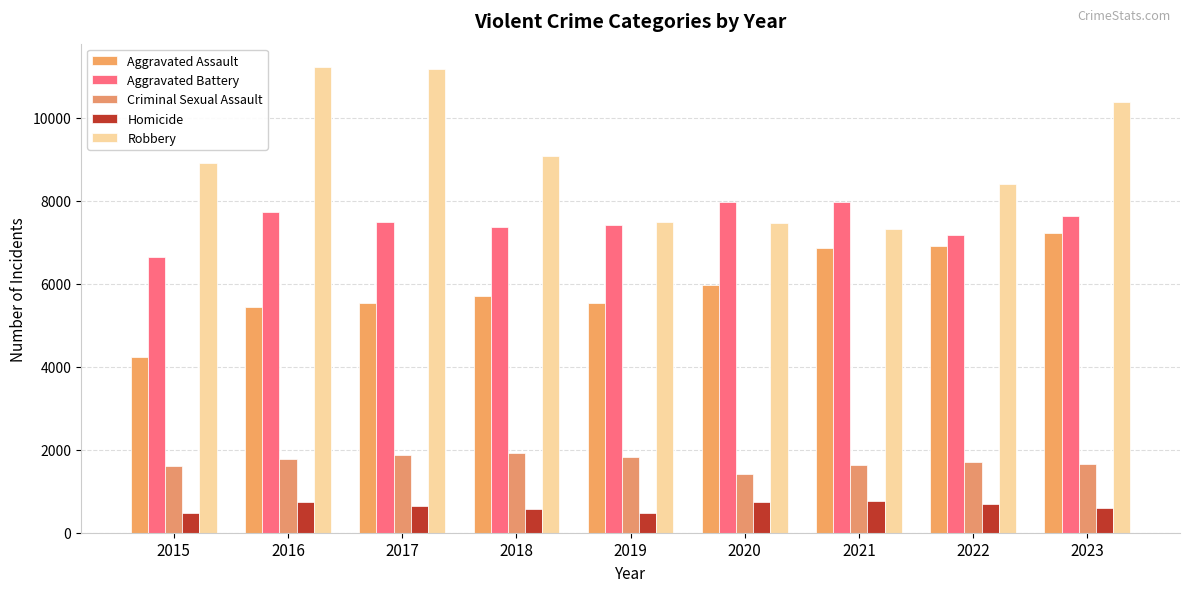

How many distinct data groups are displayed?

5